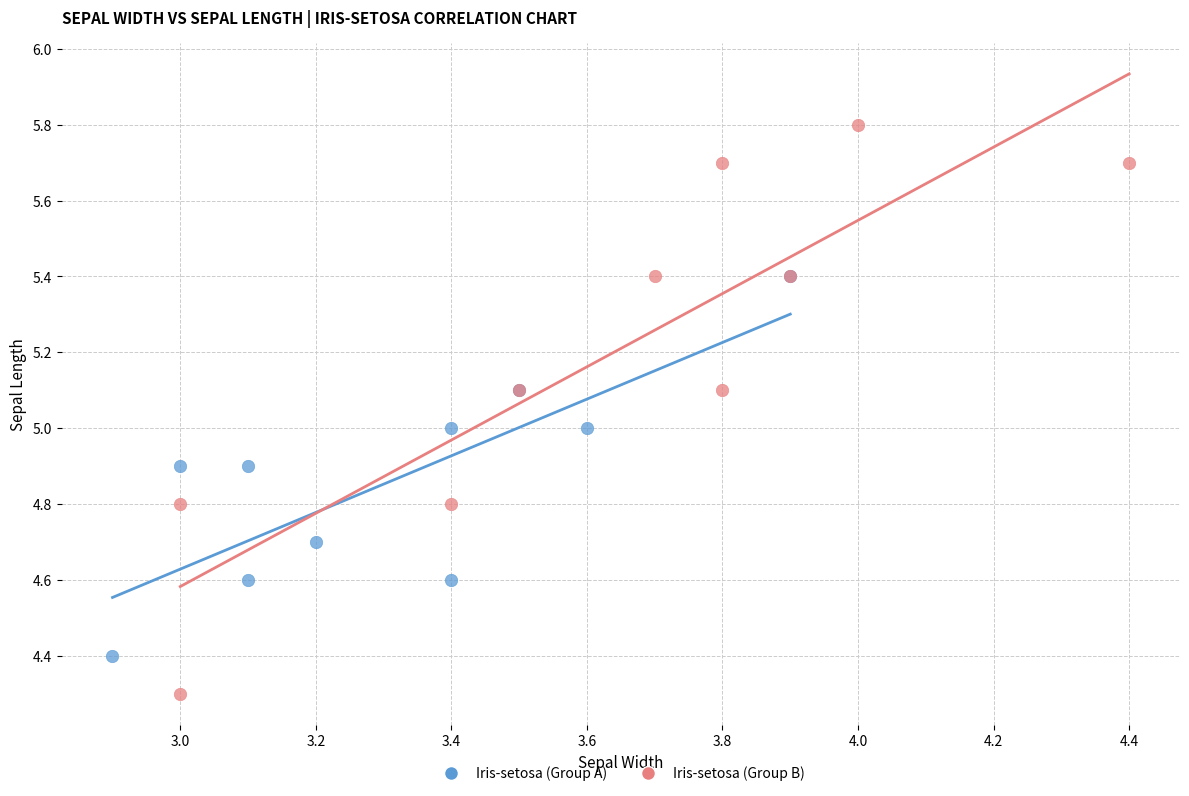

Which series contains the lowest Y value?

Iris-setosa (Group B)